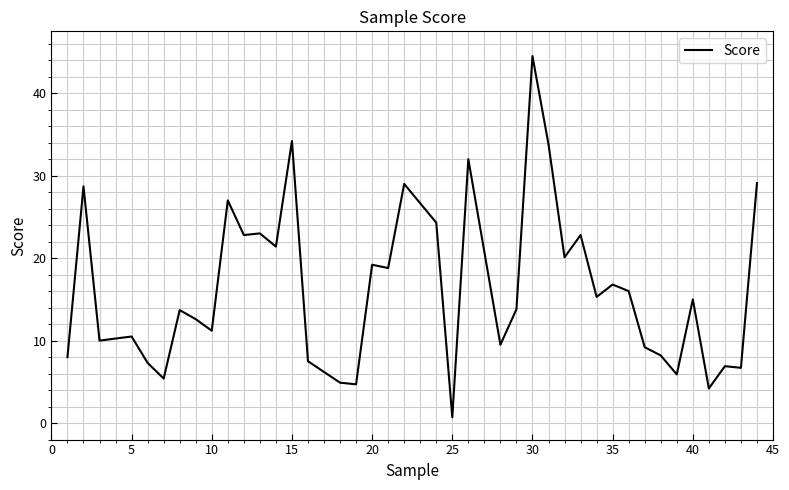

What is the greatest value displayed?

44.5